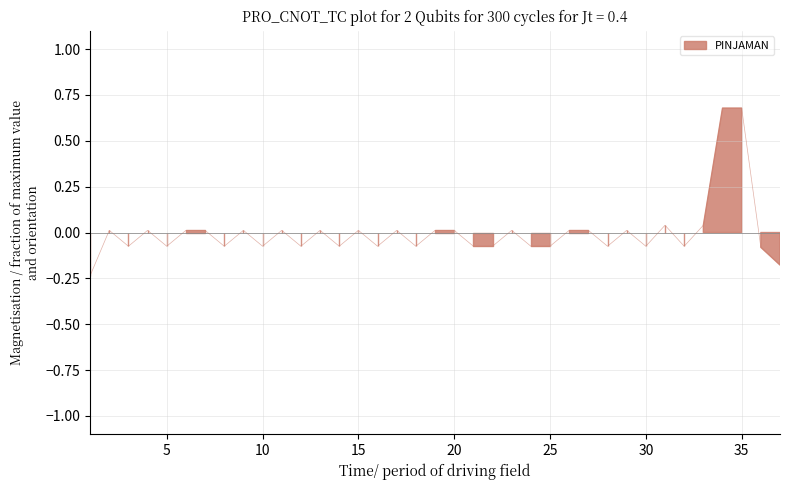

At which label does the data first exceed 0?

2